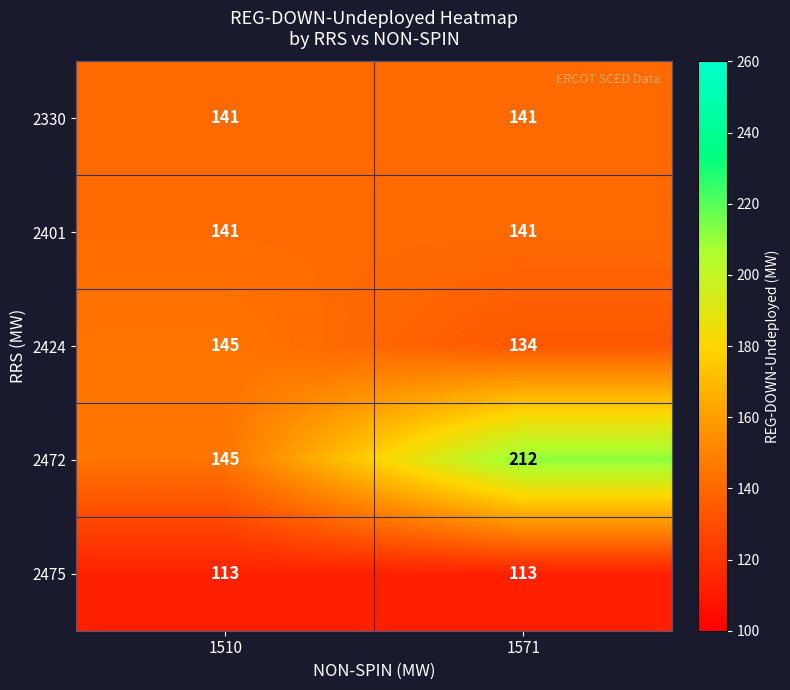

The 2401 series shows 141 at 1571. True or false?

True